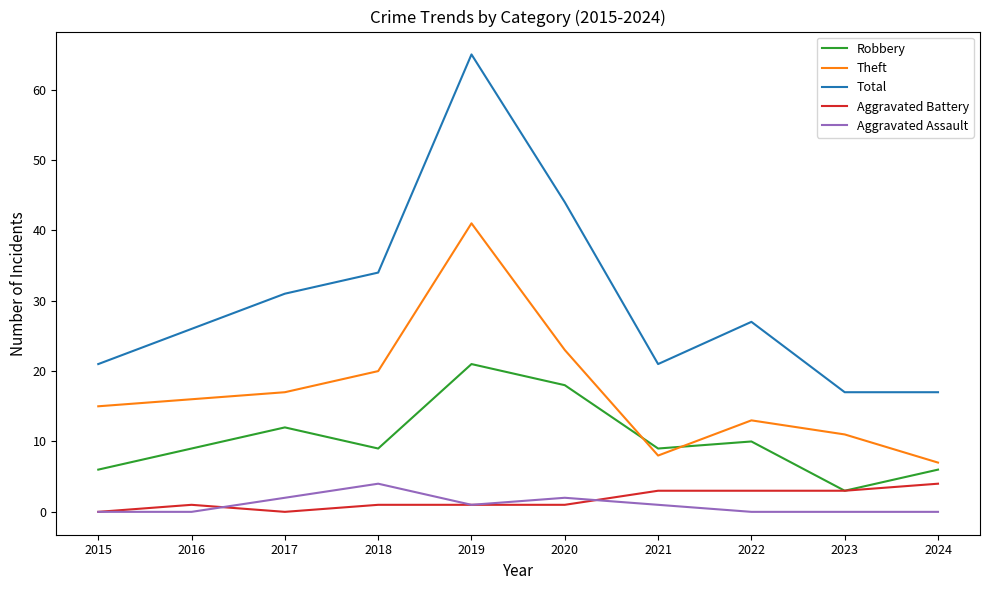

How many distinct data groups are displayed?

5